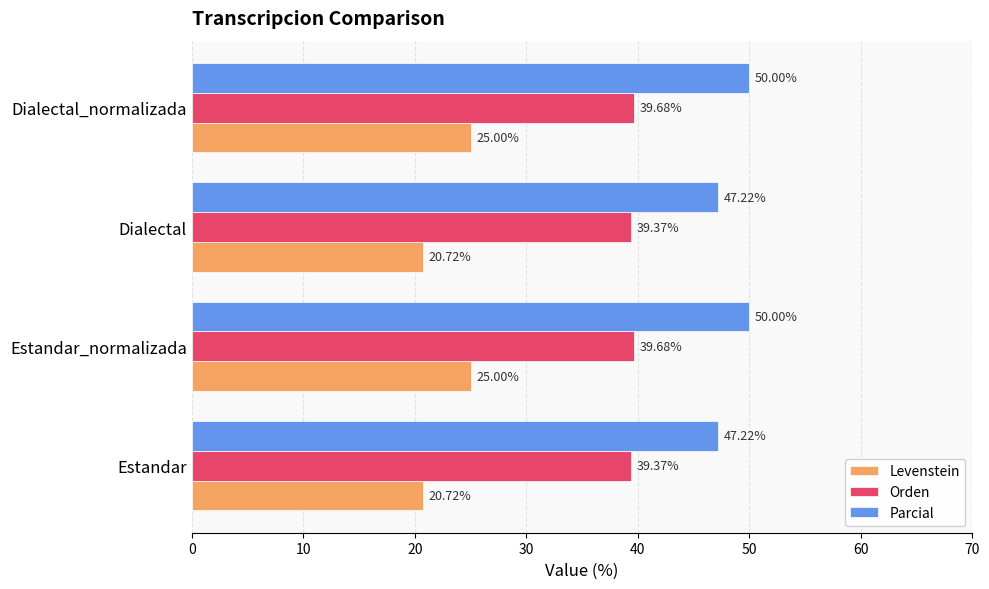

What is the highest value of the Orden series?

39.7